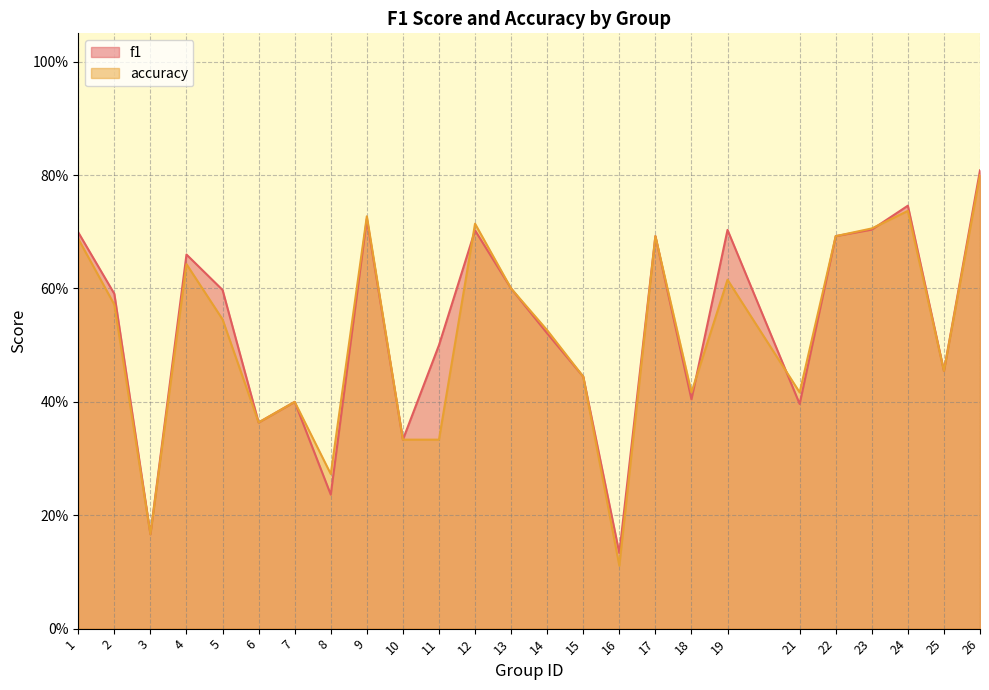

At which label does accuracy reach its minimum?

16